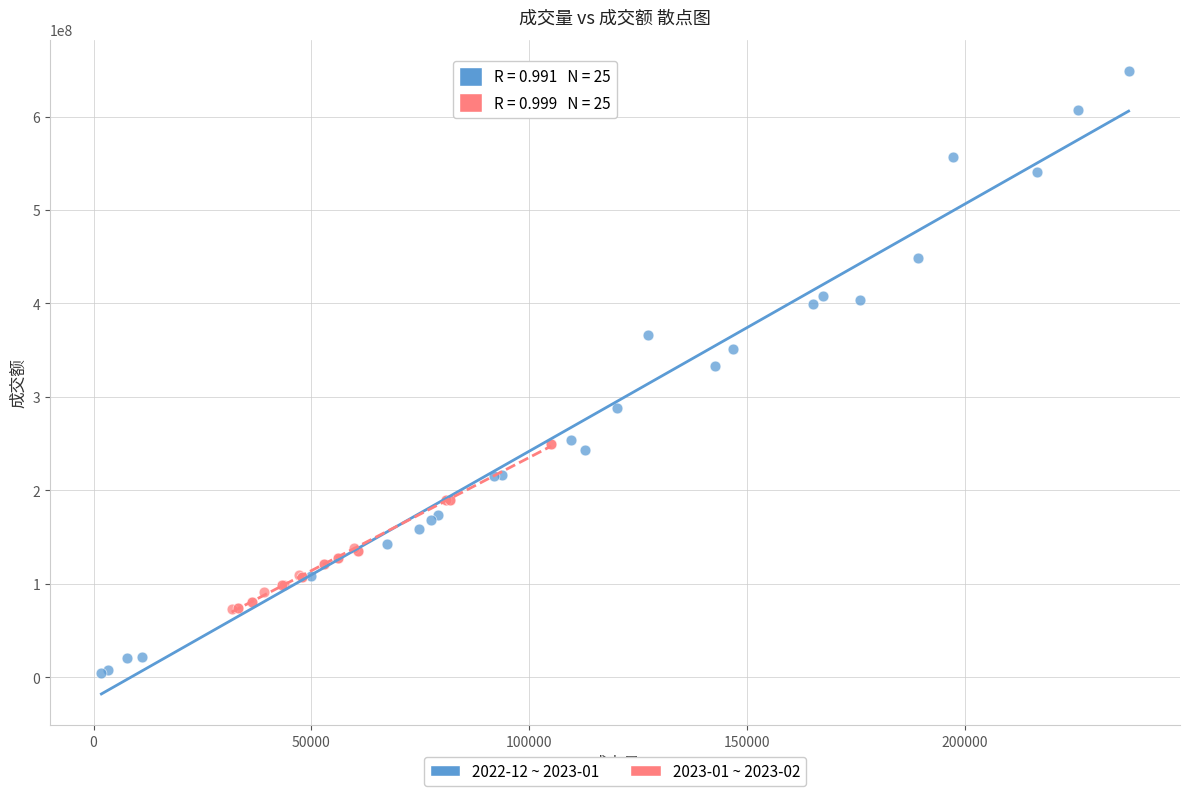

What are all the series names shown in the legend?

2022-12 ~ 2023-01, 2023-01 ~ 2023-02